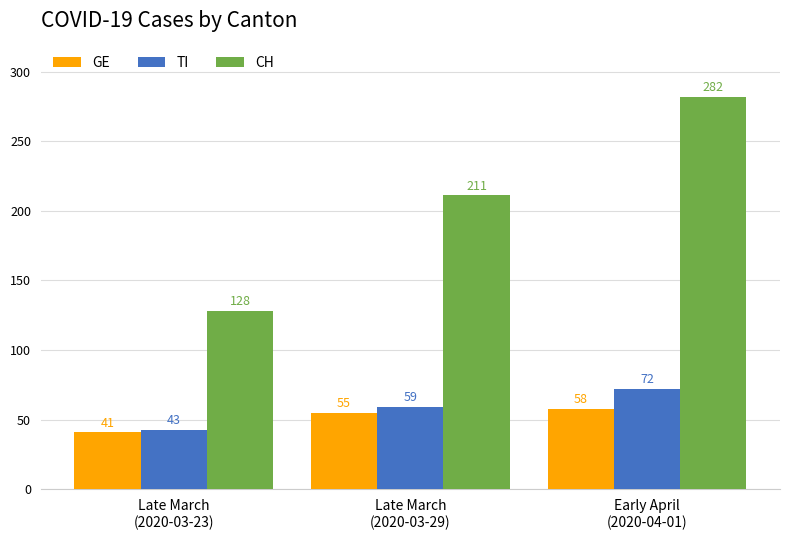

How many TI values are between 43 and 72?

3